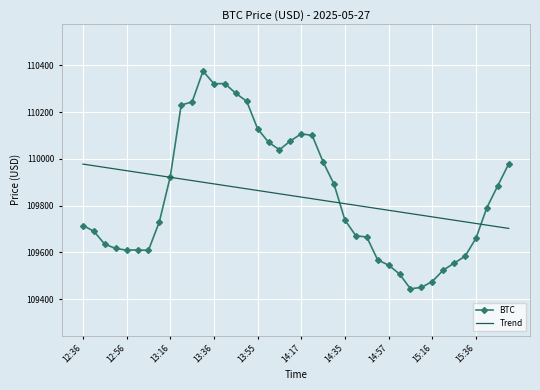

List the series in order of their peak value, highest first.

BTC, Trend